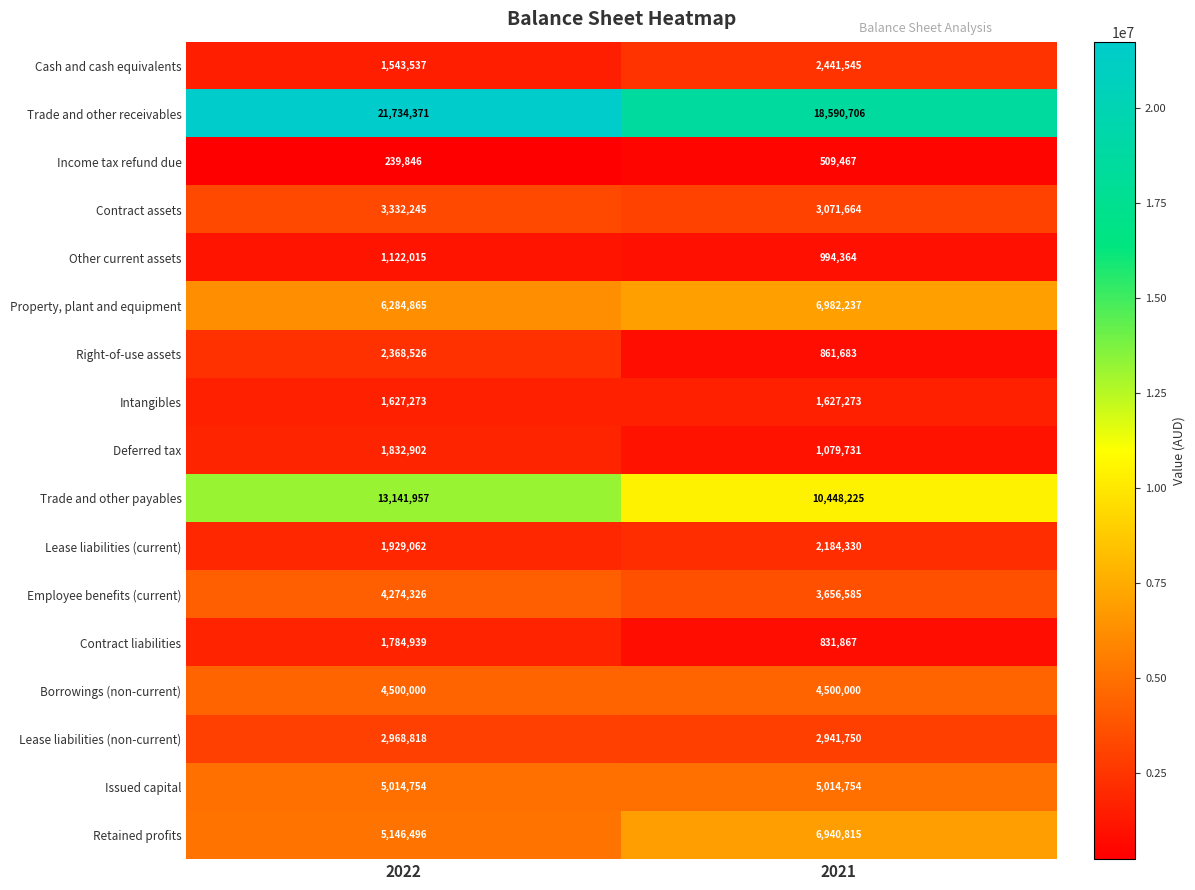

List the labels in order of Other current assets value, largest first.

2022, 2021